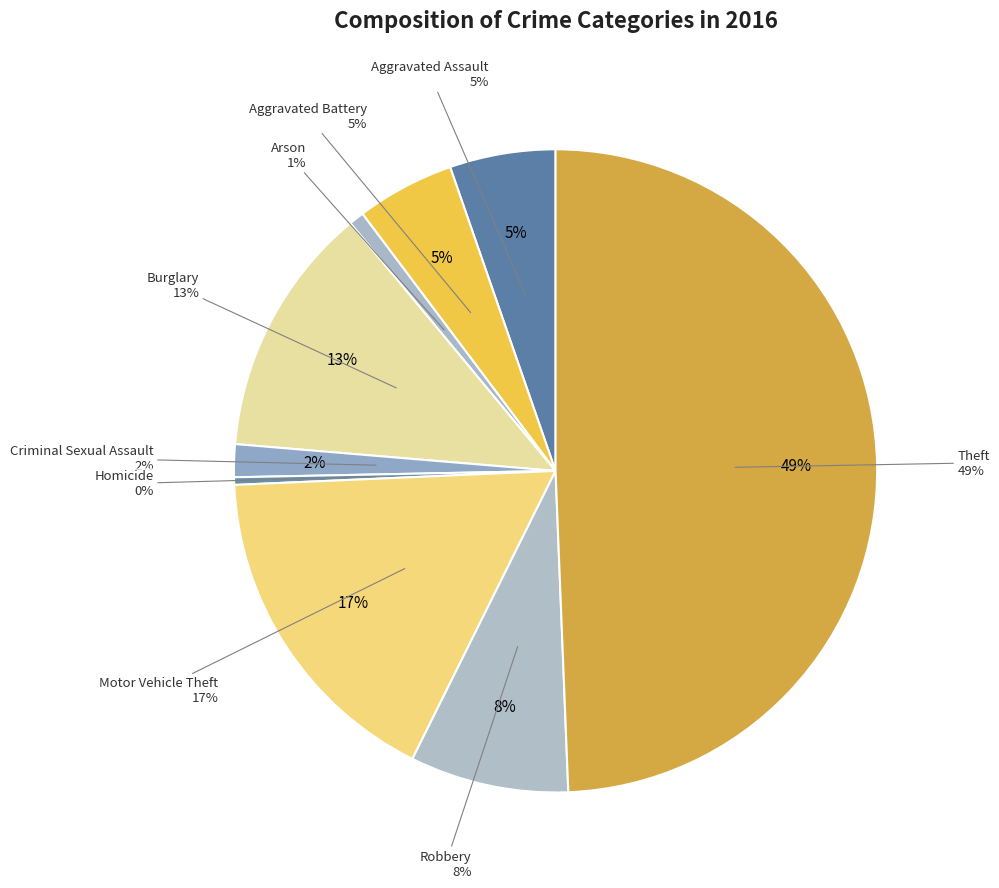

What percentage is the Burglary slice, to the nearest percent?

13%